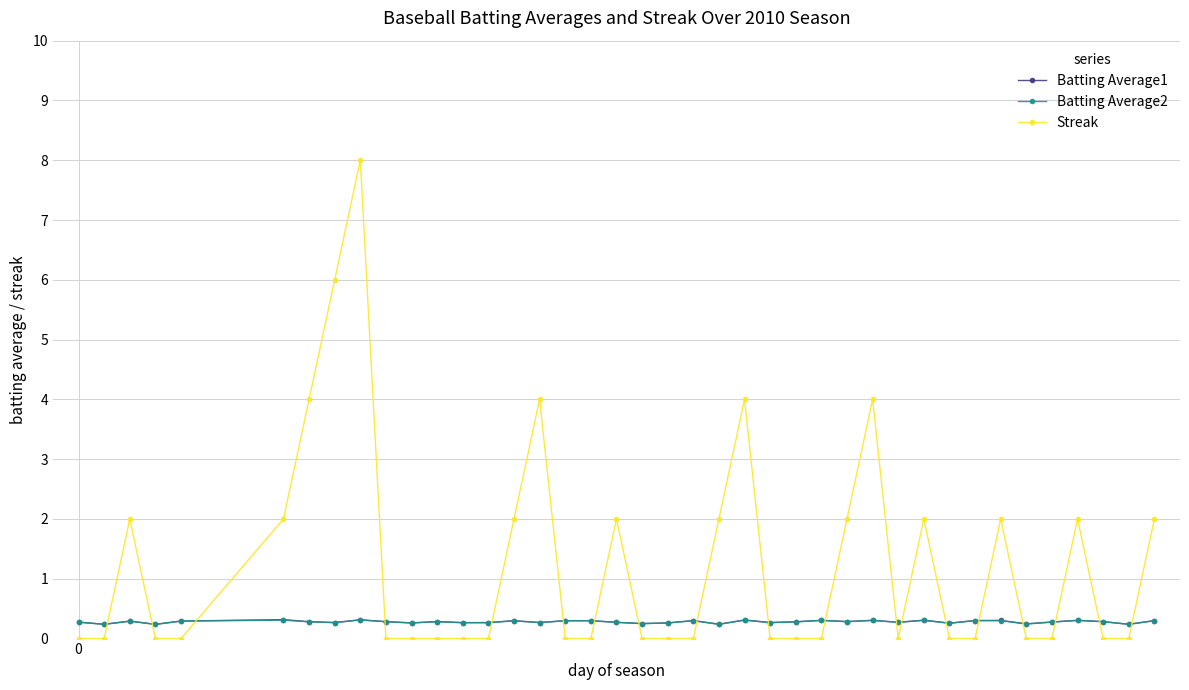

True or false: Batting Average1 and Streak cross at least once.

True